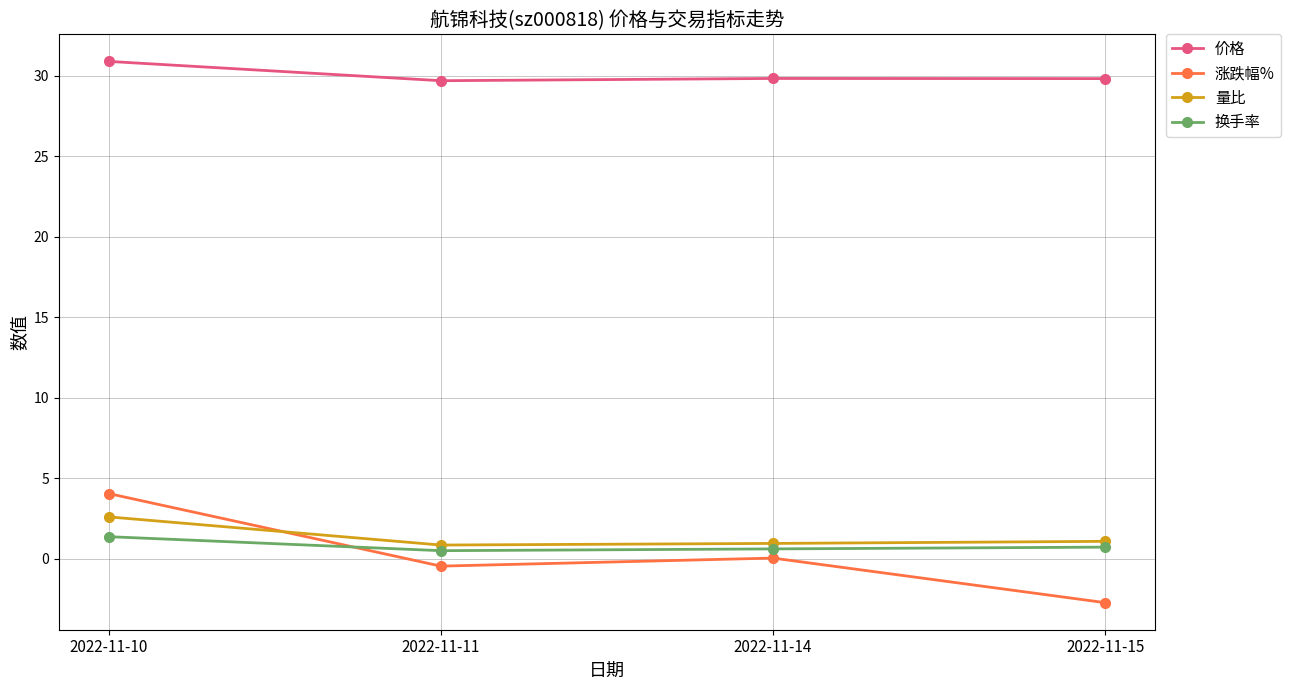

Which label corresponds to the largest value in the chart?

2022-11-10